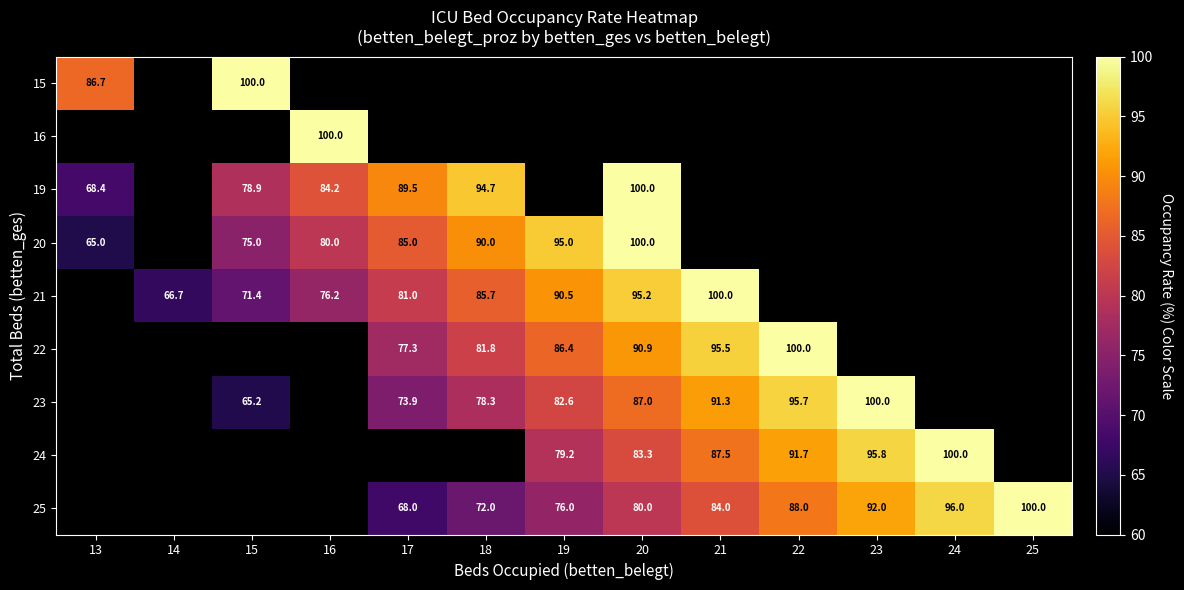

What is the greatest value displayed?

100.0